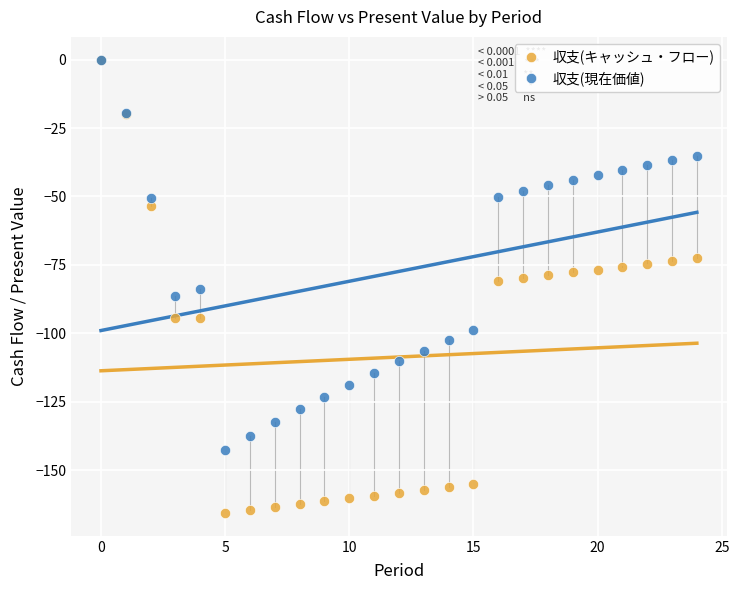

What are all the series names shown in the legend?

収支(キャッシュ・フロー), 収支(現在価値)